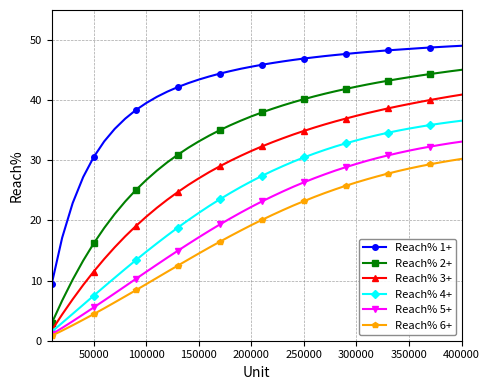

Which series has the largest total across all categories?

Reach% 1+